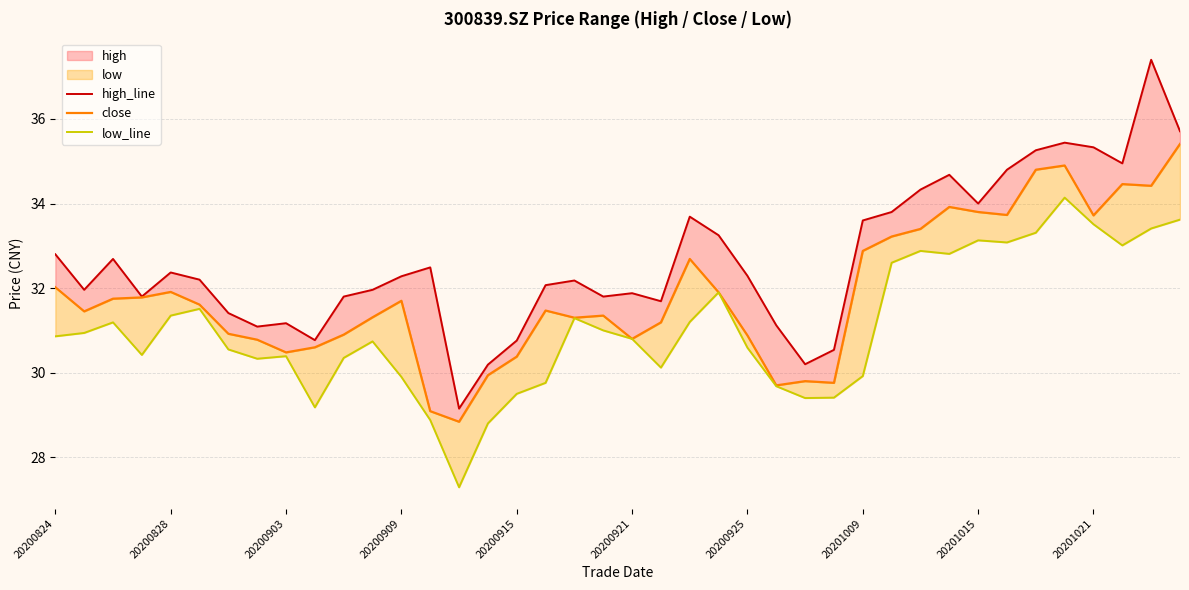

What is the sum of the high_line values at 17 and 39?

67.8